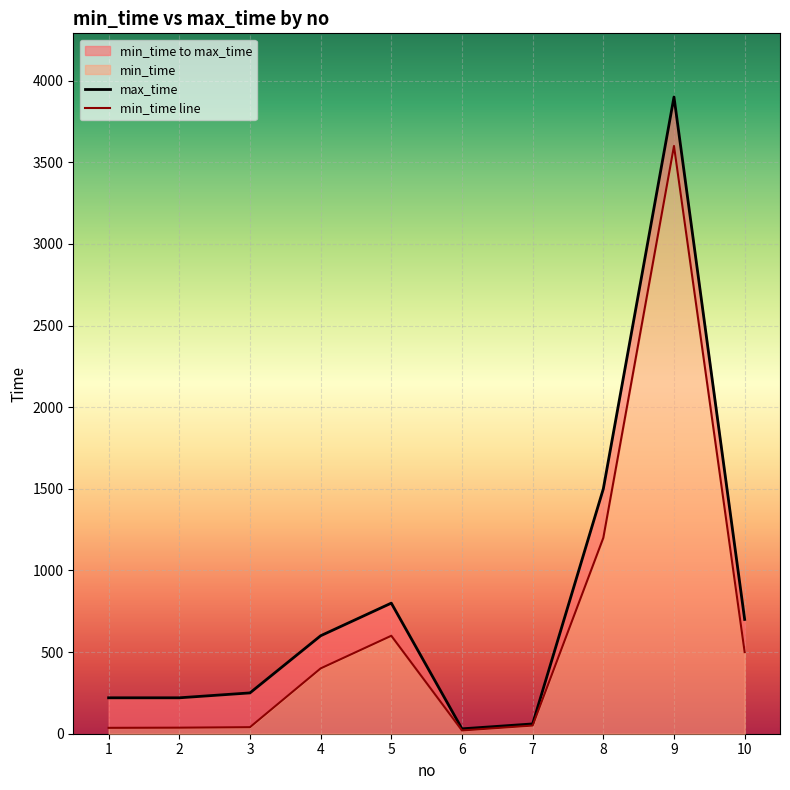

What is the average value of the min_time line series?

648